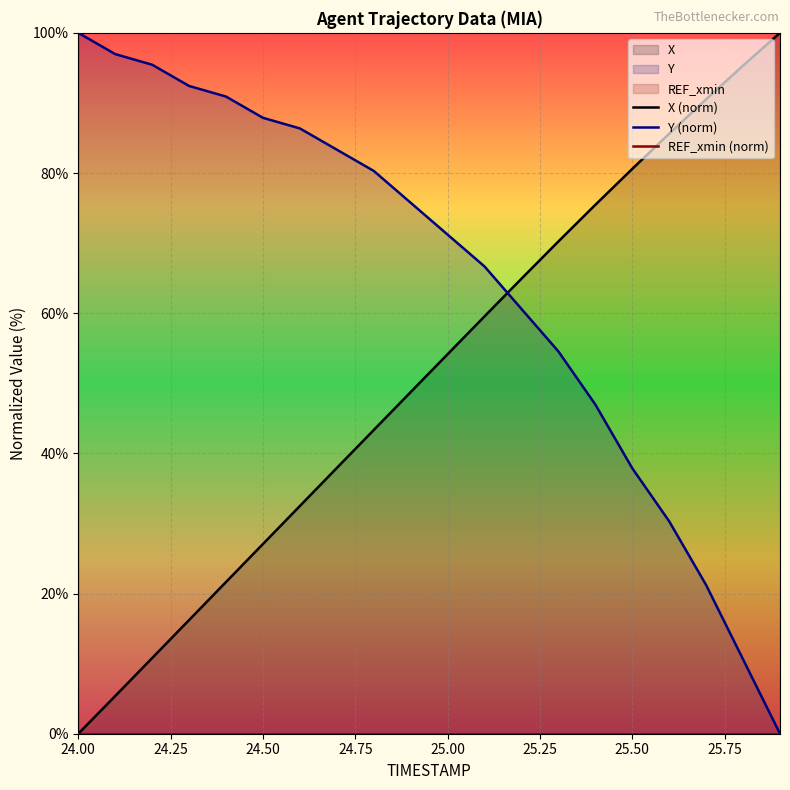

What is the highest value of the Y (norm) series?

100.0